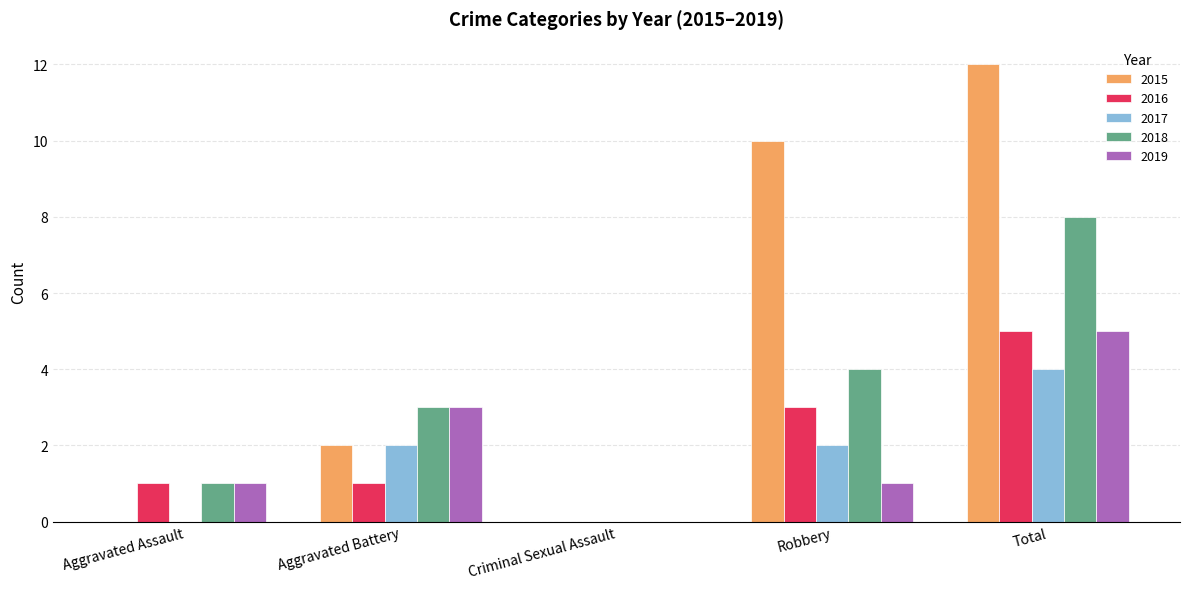

Which series changed the most between Criminal Sexual Assault and Total?

2015